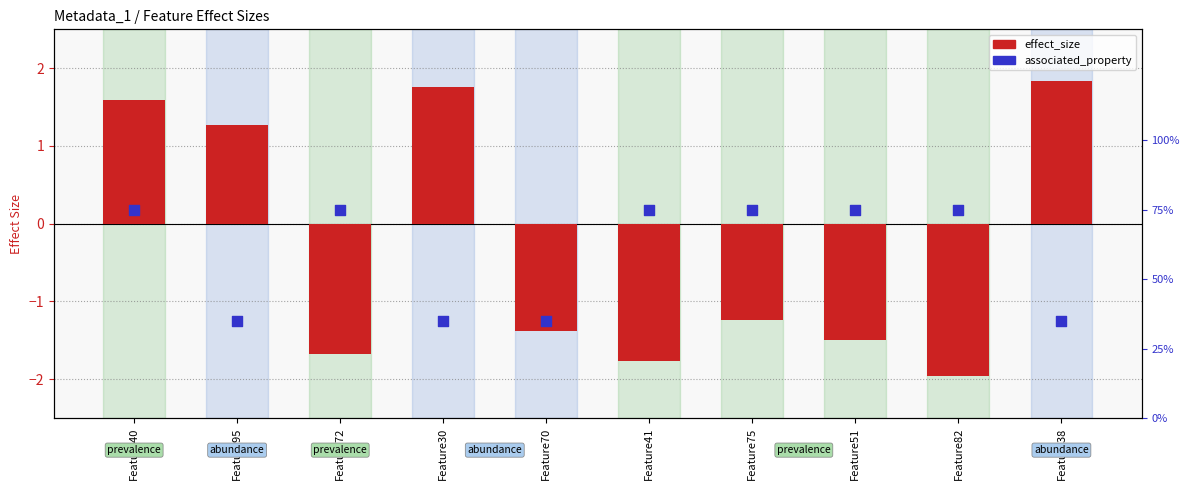

At how many categories does at least one series exceed 0?

10